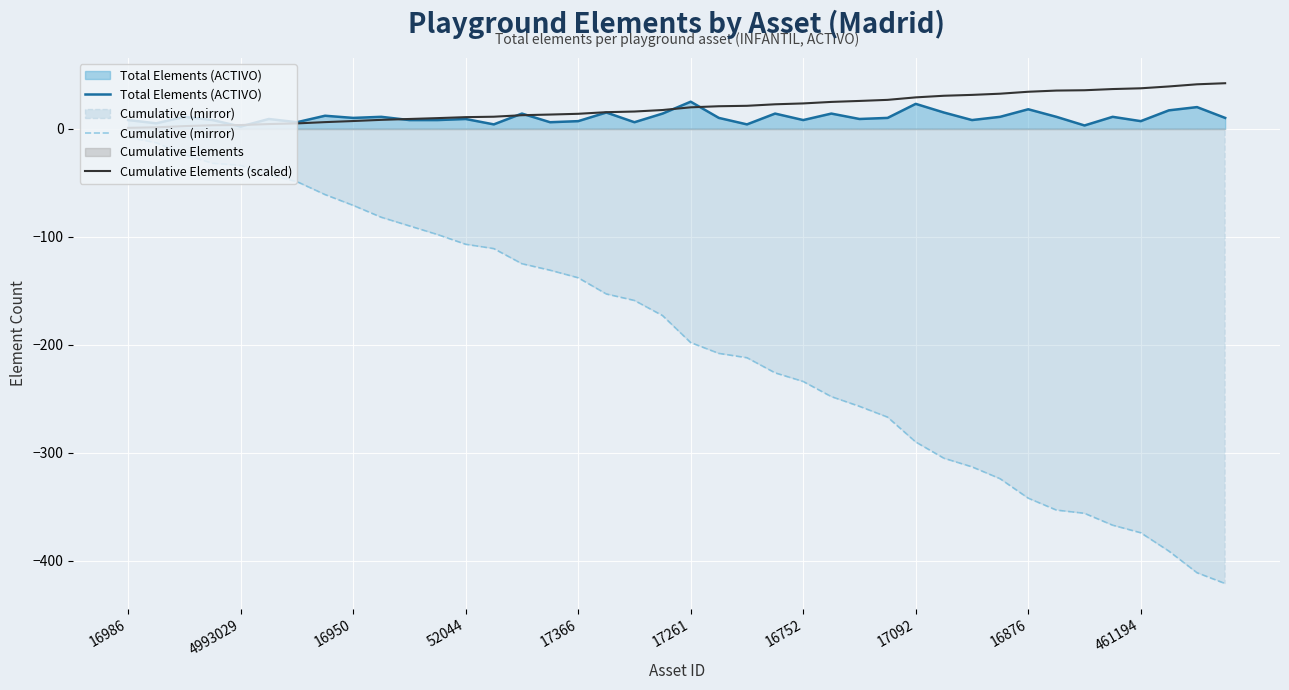

At which category does the chart reach its minimum across all series?

39